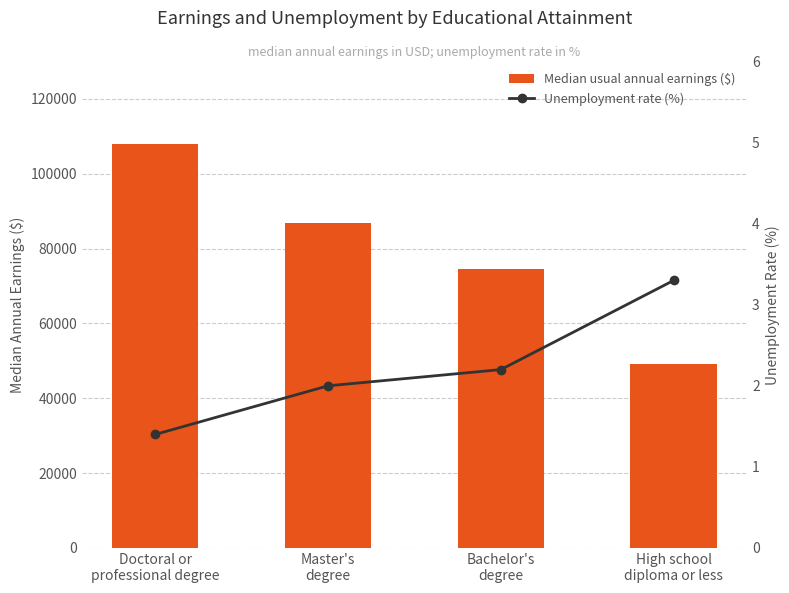

Reading left to right, list all the values displayed in this chart.

Median usual annual earnings ($): 107875.0	86850.0	74650.0	49150.0
Unemployment rate (%): 1.4	2.0	2.2	3.3